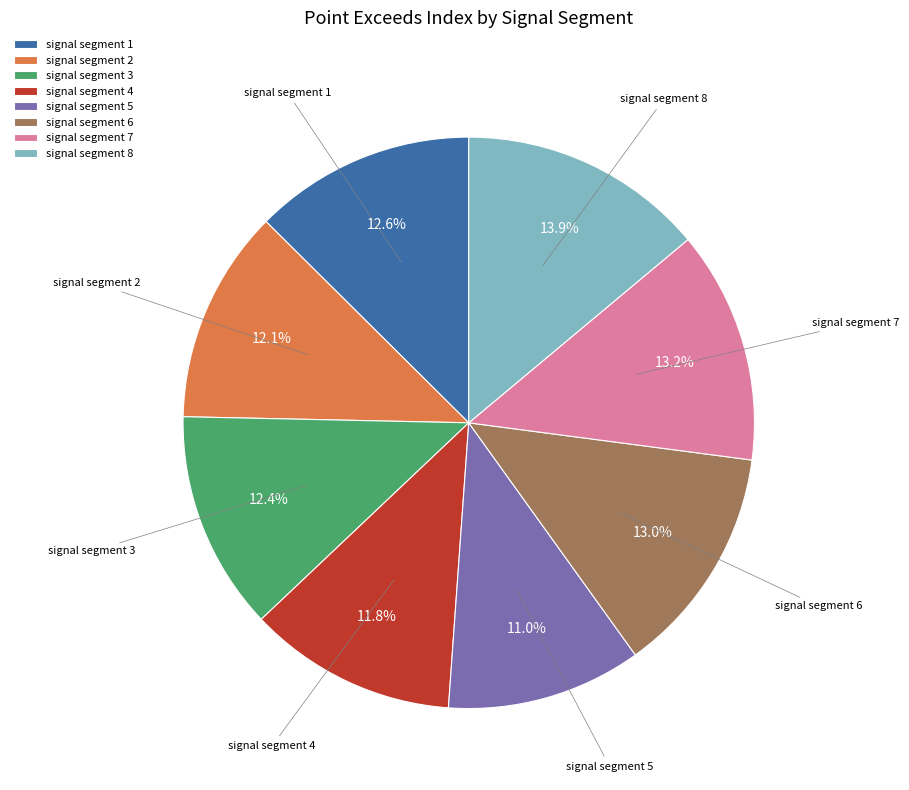

To the nearest percent, what portion does signal segment 3 represent?

12%